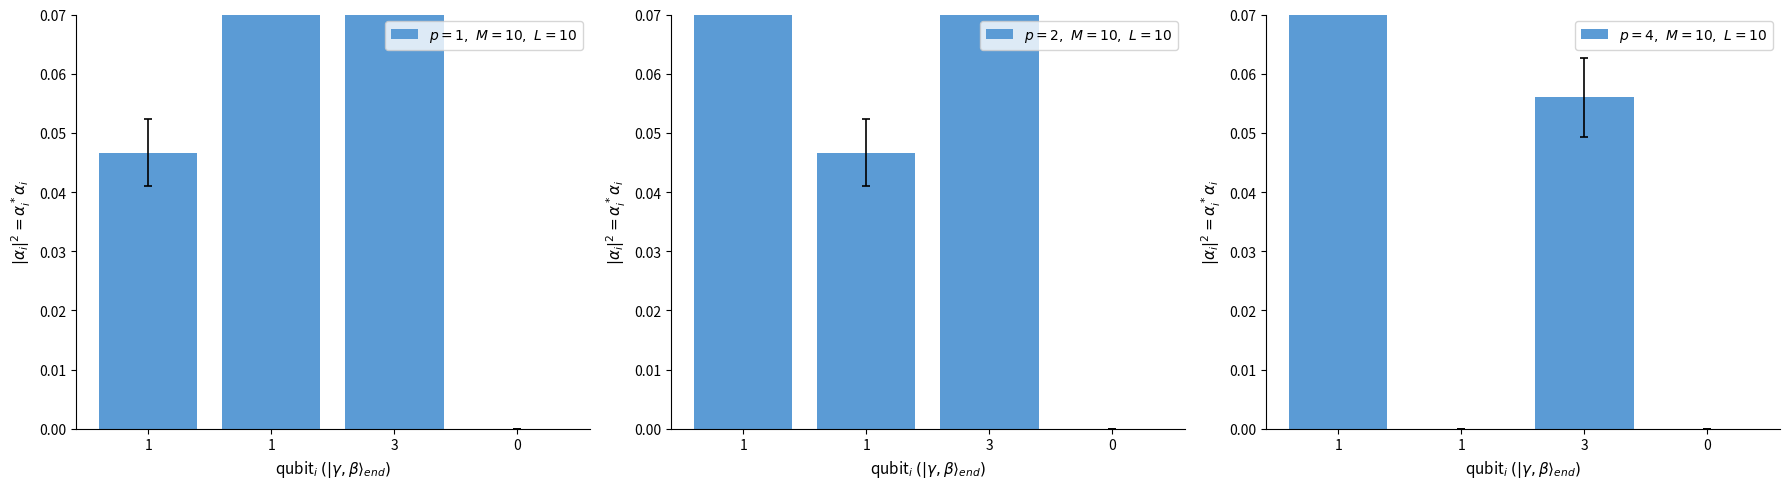

Which series has the largest total across all categories?

$p=1,\ M=10,\ L=10$